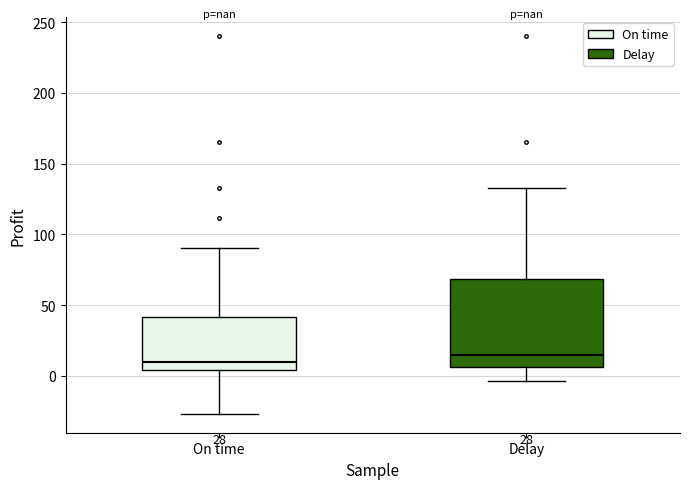

Where is the lower edge of the box for On time on the y-axis? The values are not printed on the chart, so give them approximately, as read against the axis.

5